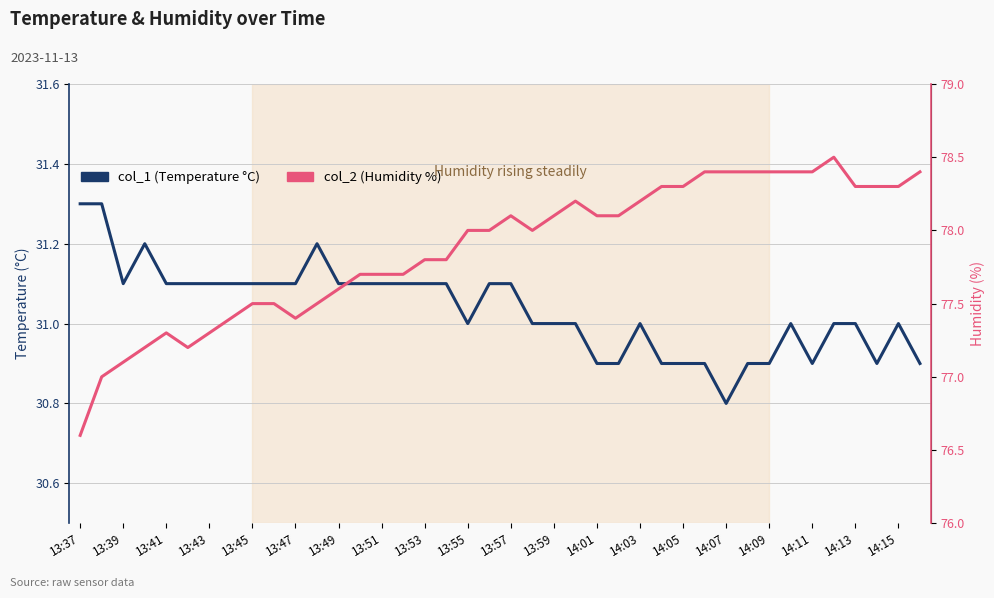

Rank the series by their average value, from lowest to highest.

col_1 (Temperature °C), col_2 (Humidity %)